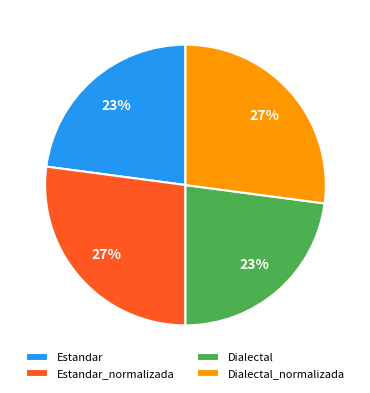

Is it true that Estandar_normalizada is 37% of the pie?

False